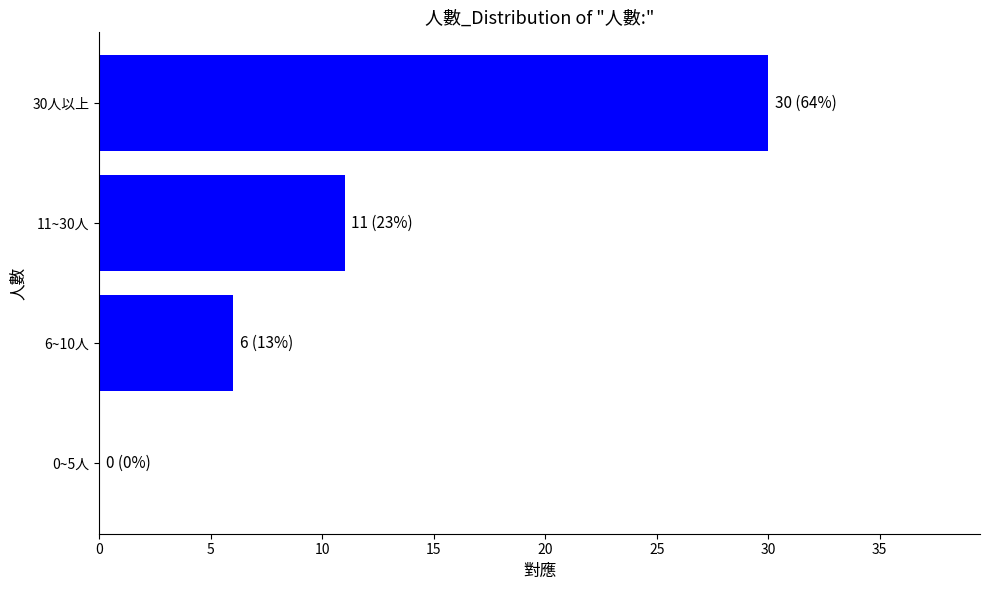

At which category does the chart reach its peak across all series?

30人以上